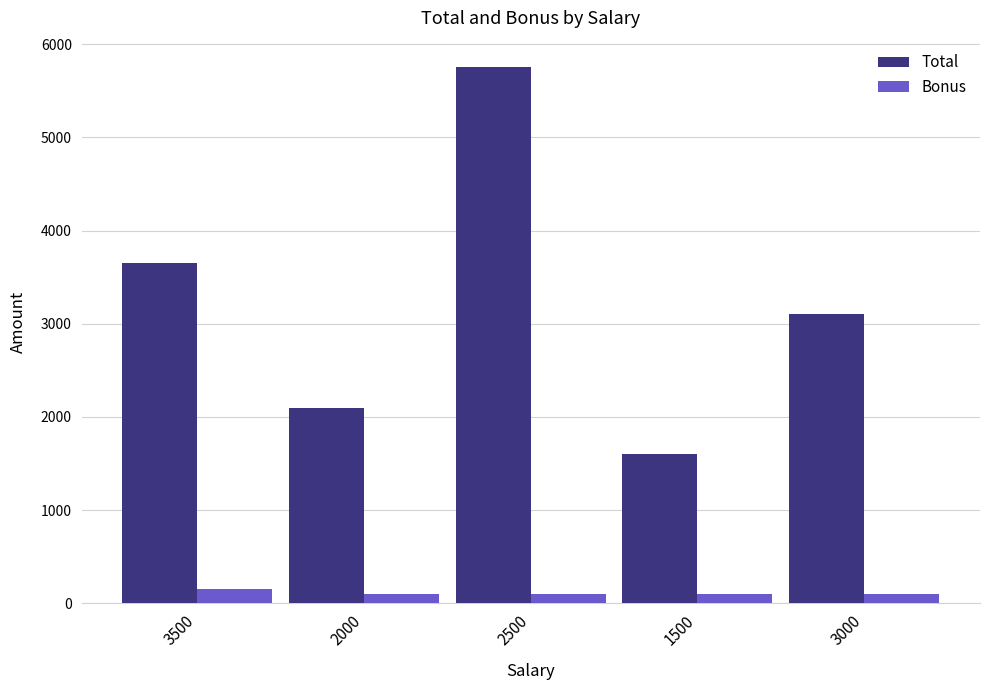

What is the average value of the Total series?

3240